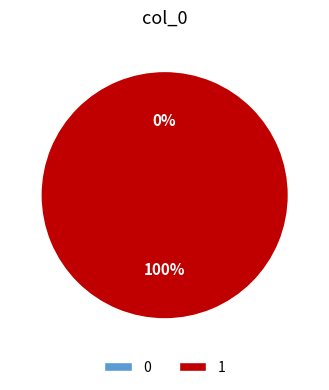

Count the number of slices in the pie.

2